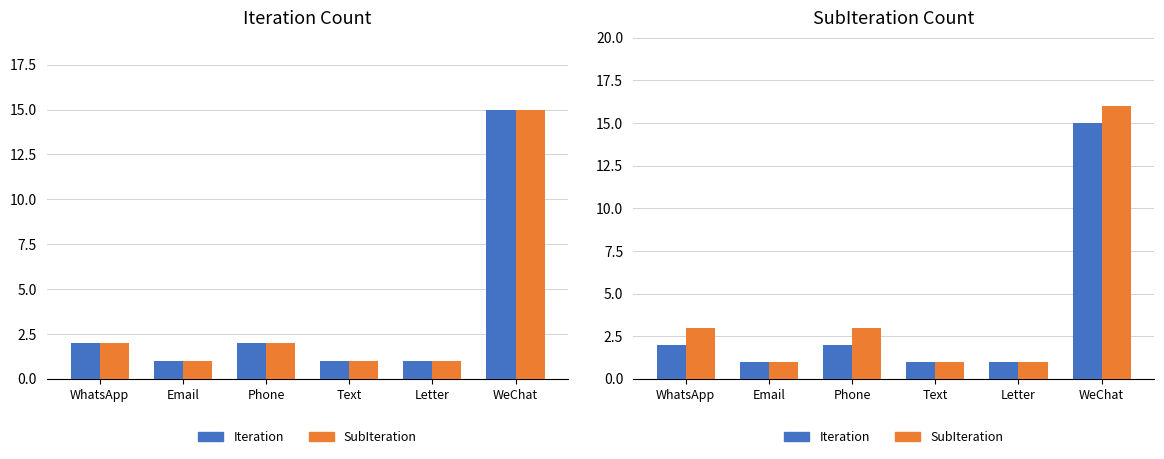

Is it true that Iteration equals 0 at Letter?

False